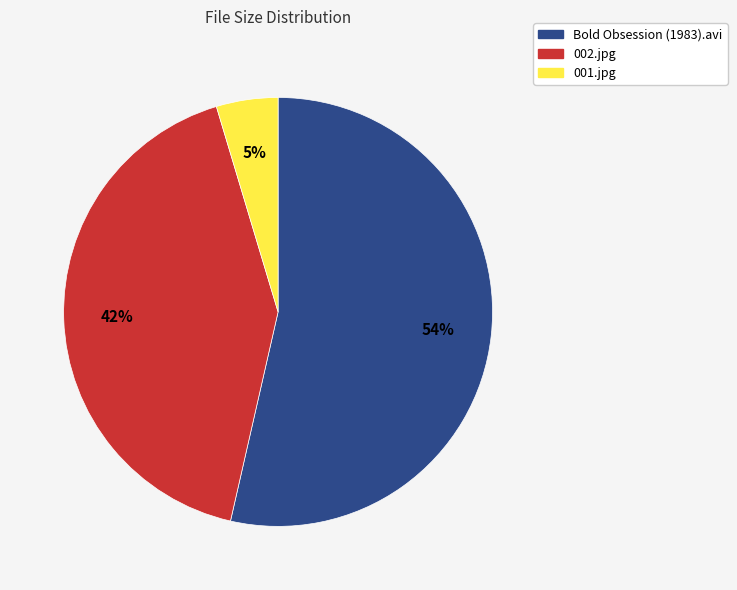

How many segments does this pie chart have?

3